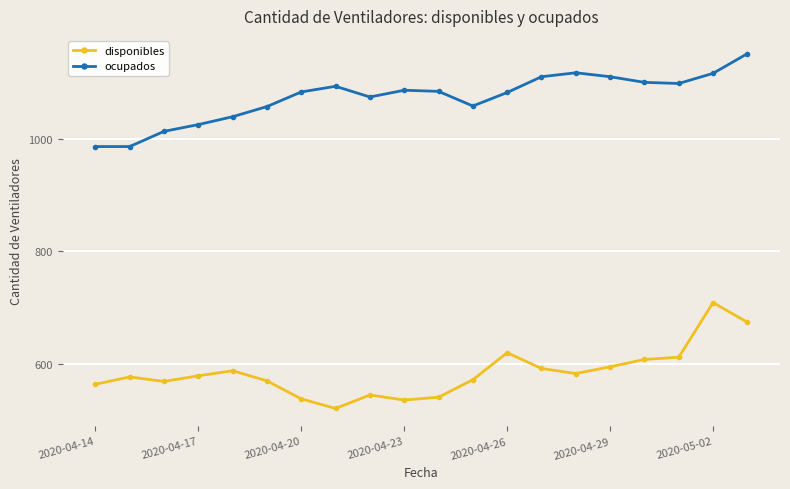

What is the value of the ocupados point at the 15th from the left?

1117